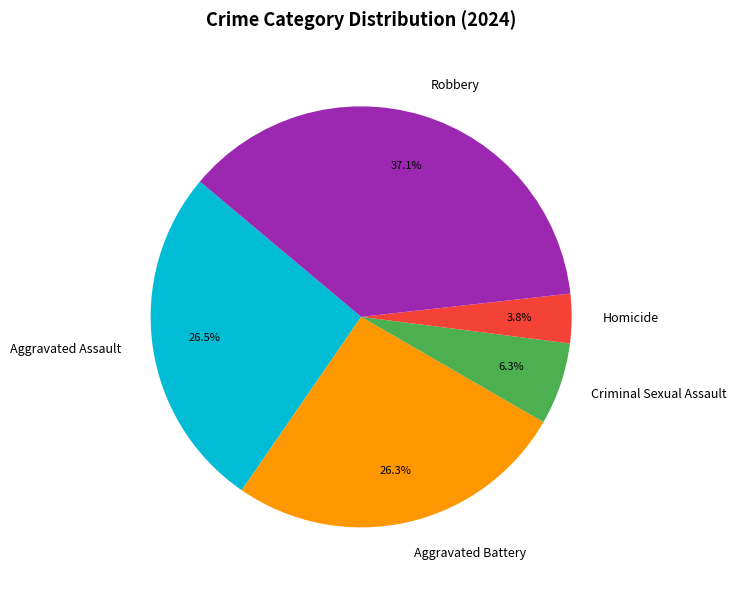

To the nearest percent, what is the difference between the largest and smallest slice percentages?

33%